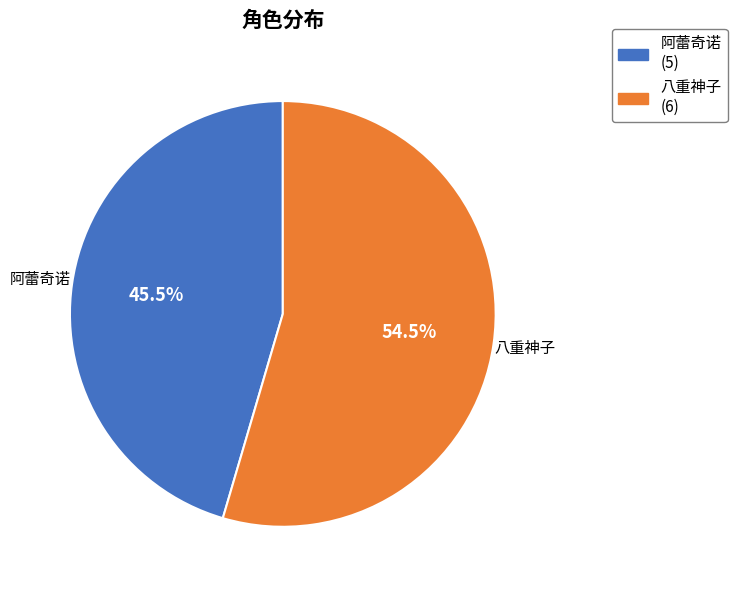

Approximately how many times larger is the value at 八重神子 compared to 阿蕾奇诺?

1.2